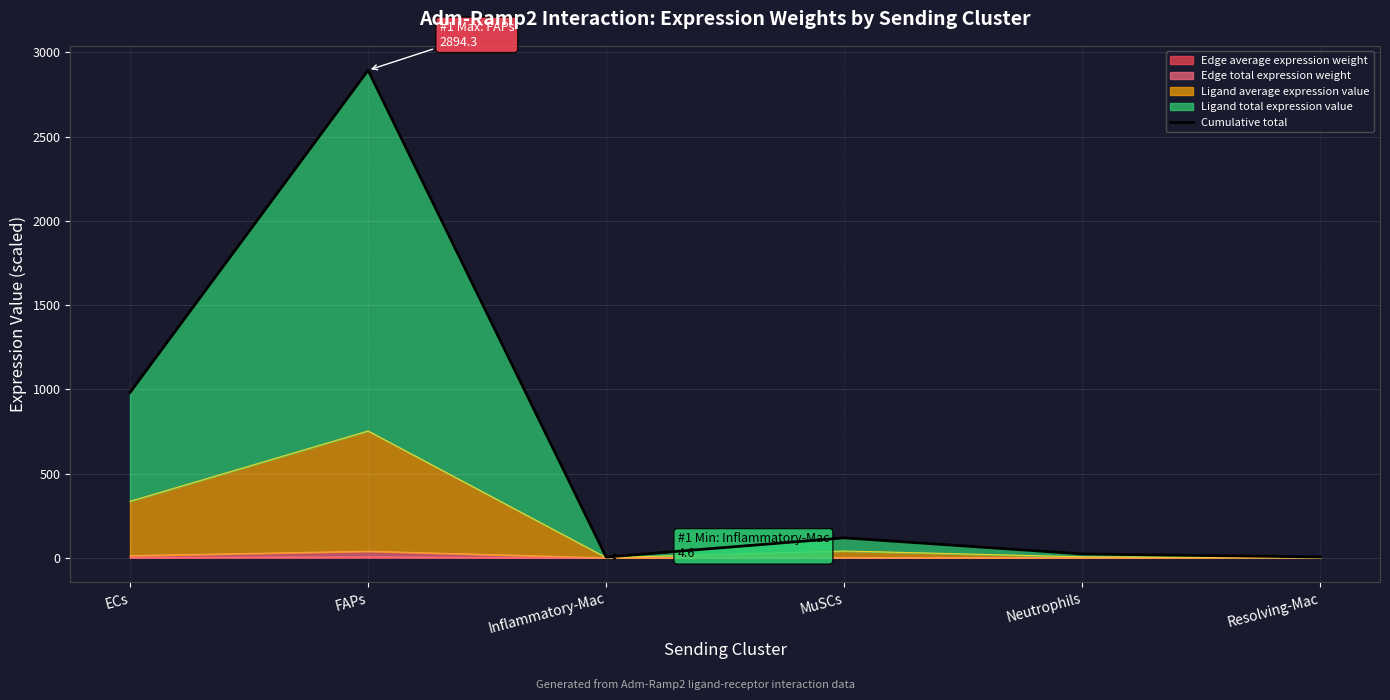

Where is the first local maximum?

FAPs